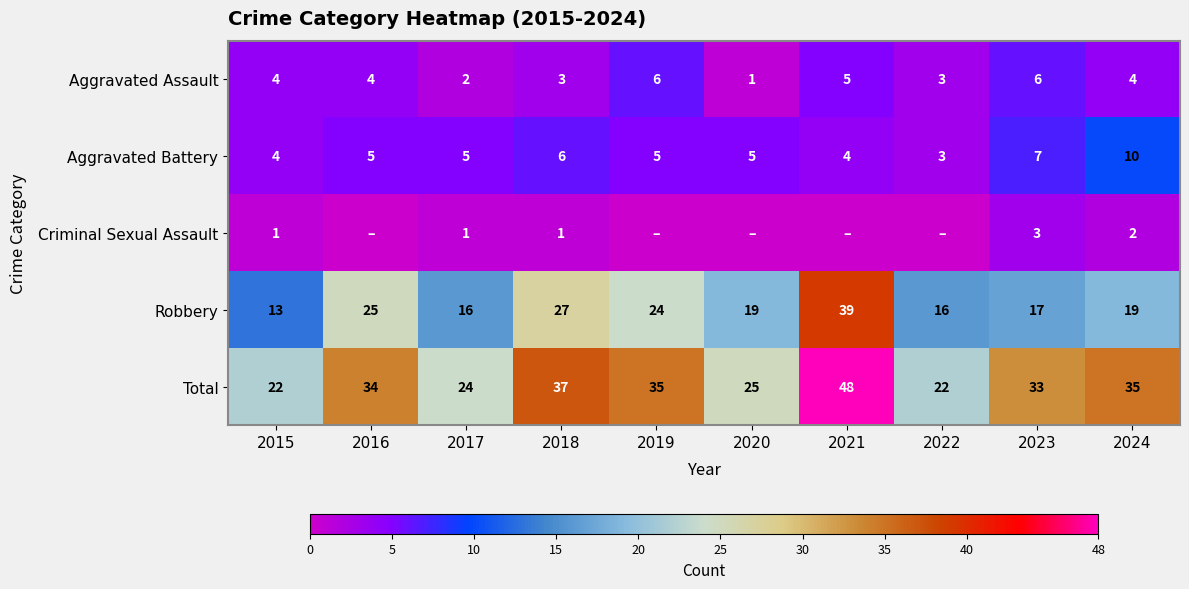

At which label is Aggravated Battery closest to 6?

2018